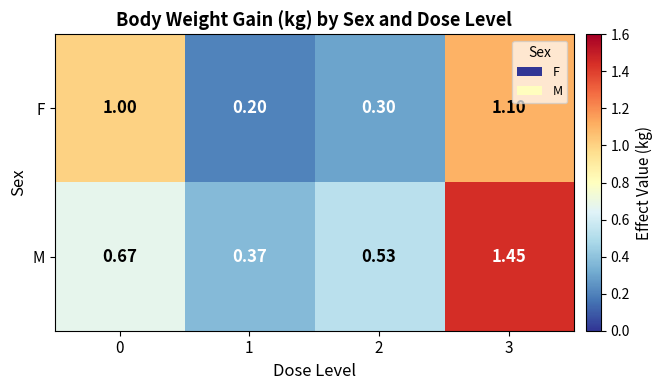

How many series are shown in this chart?

2